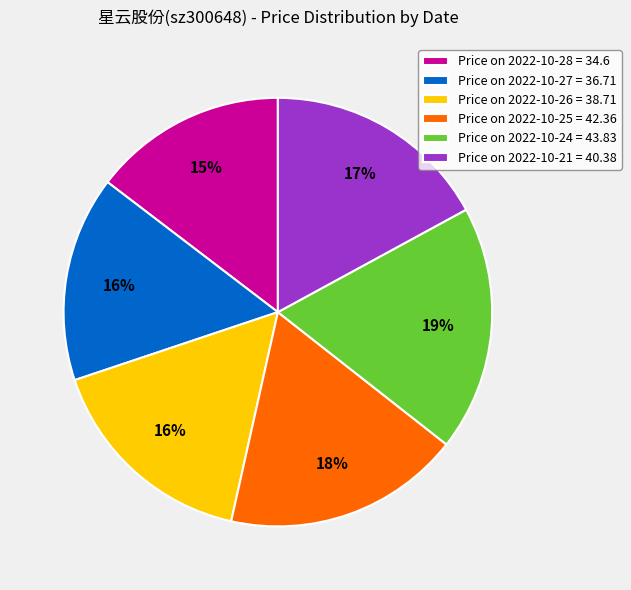

Which slice is the smallest?

Price on 2022-10-28 = 34.6